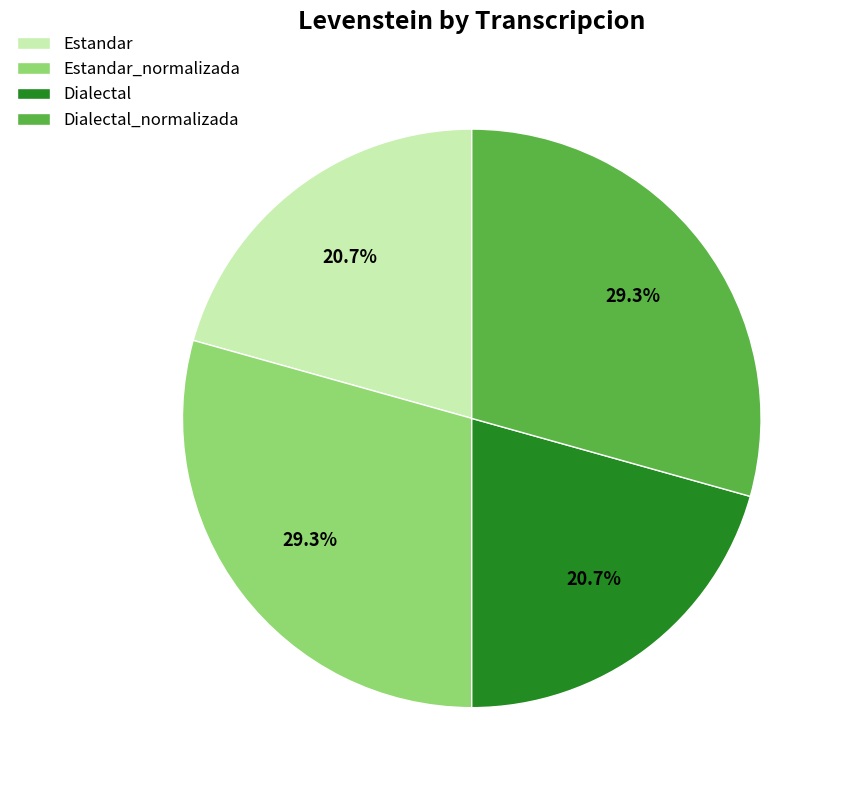

What percentage is the Estandar slice, to the nearest percent?

21%